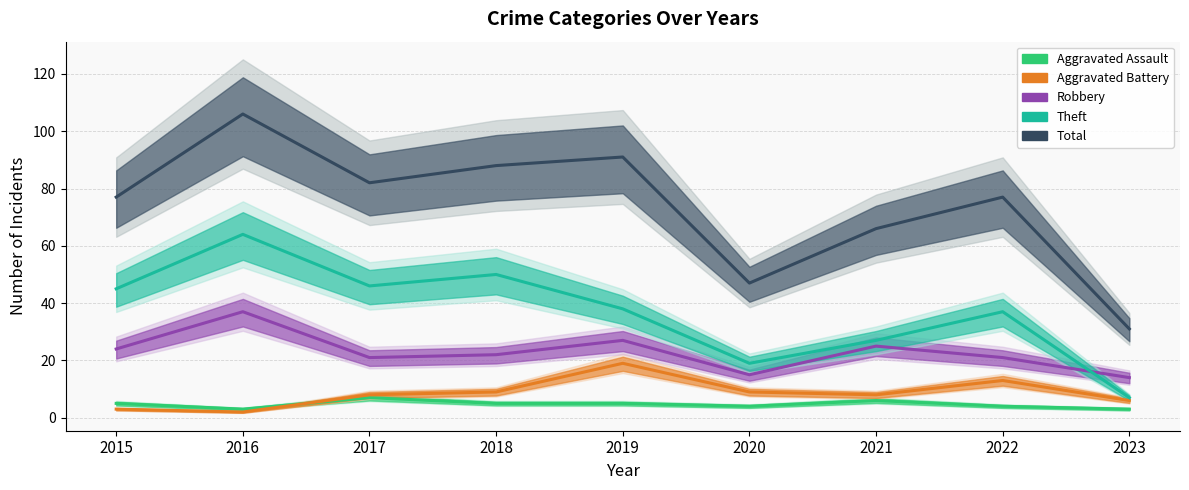

At which label is Aggravated Assault closest to 5?

2015